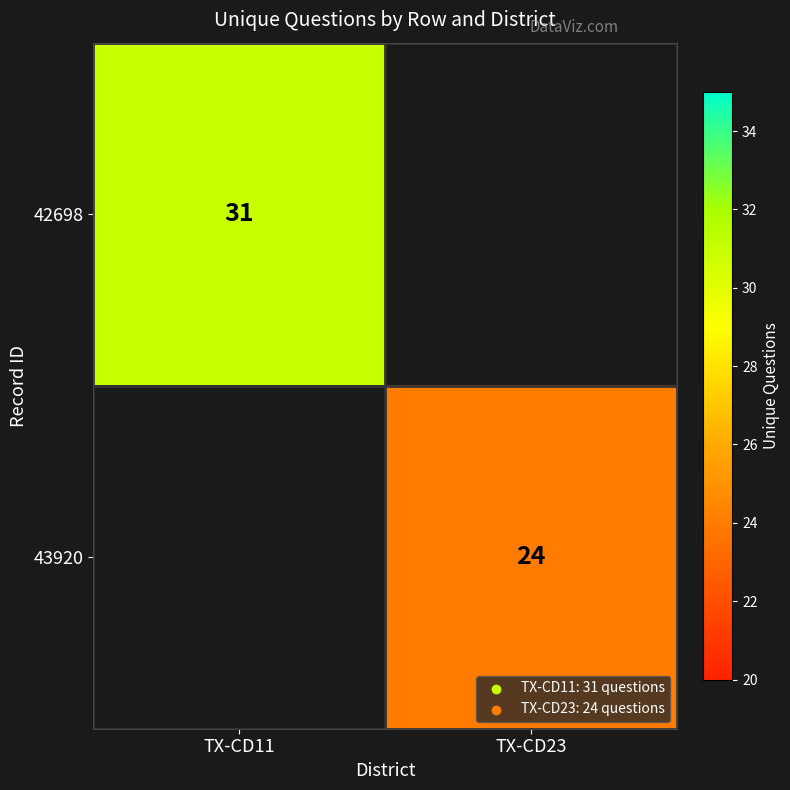

The 42698 series shows 31 at TX-CD11. True or false?

True